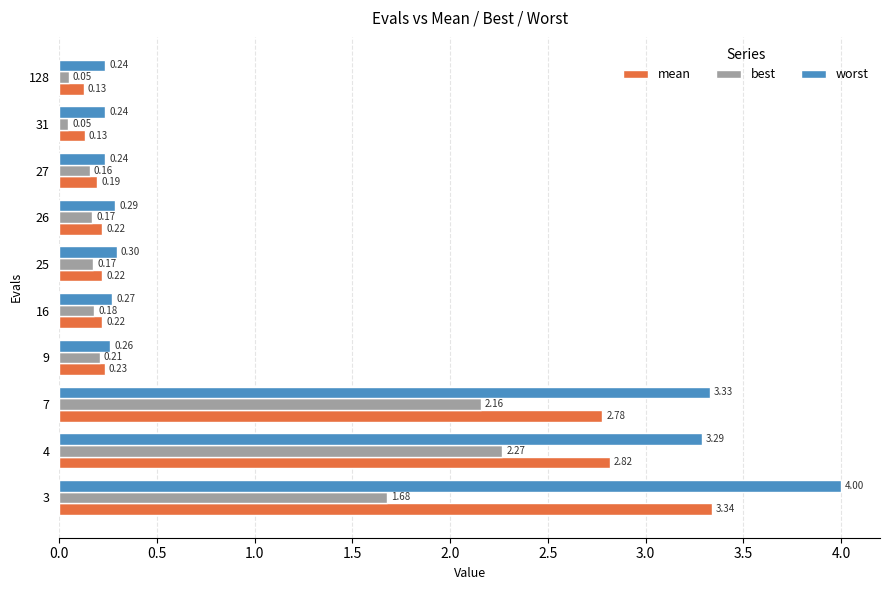

Which series has the largest total across all categories?

worst